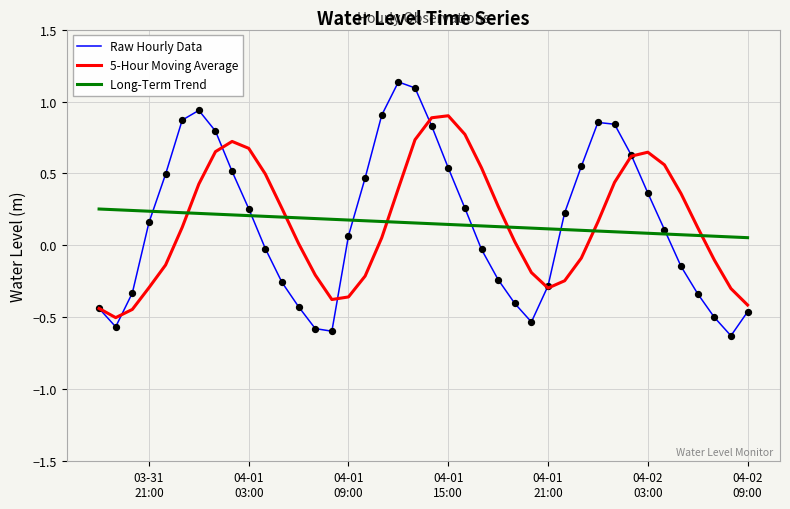

At how many categories does at least one series exceed 0?

40